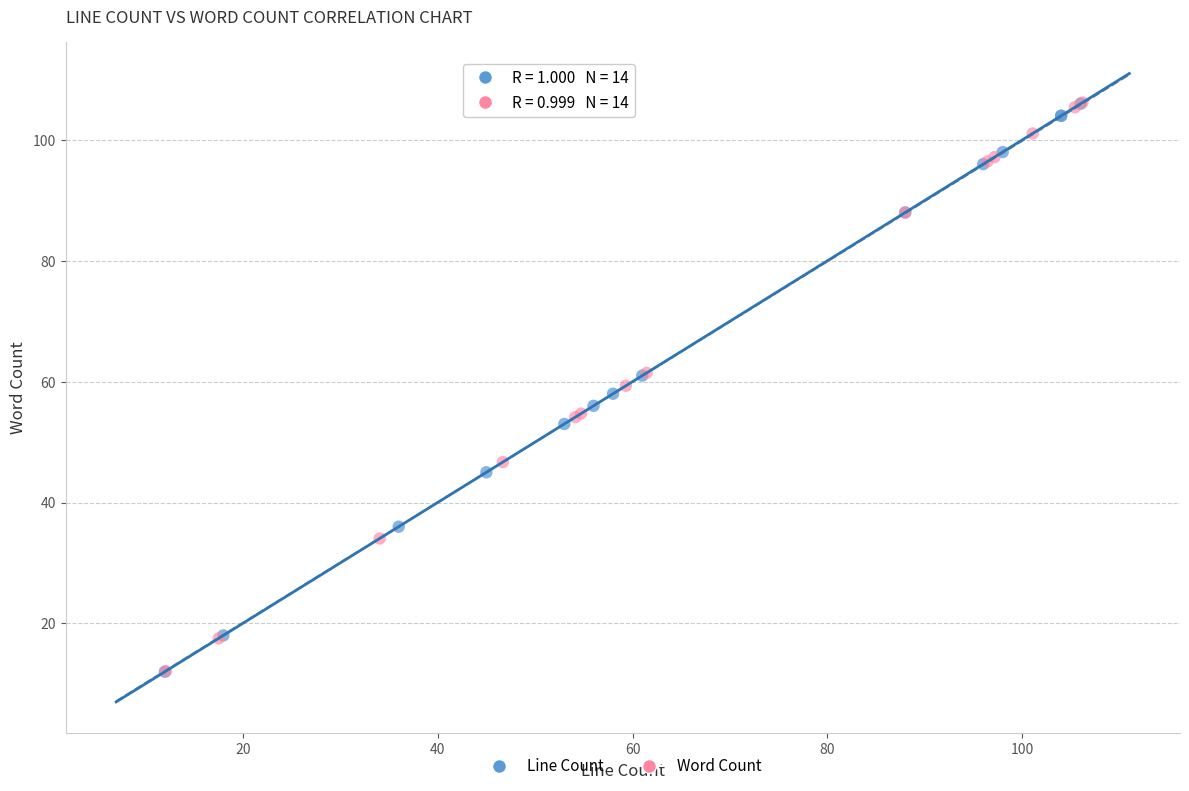

Which series has the largest Y range (max minus min)?

Word Count